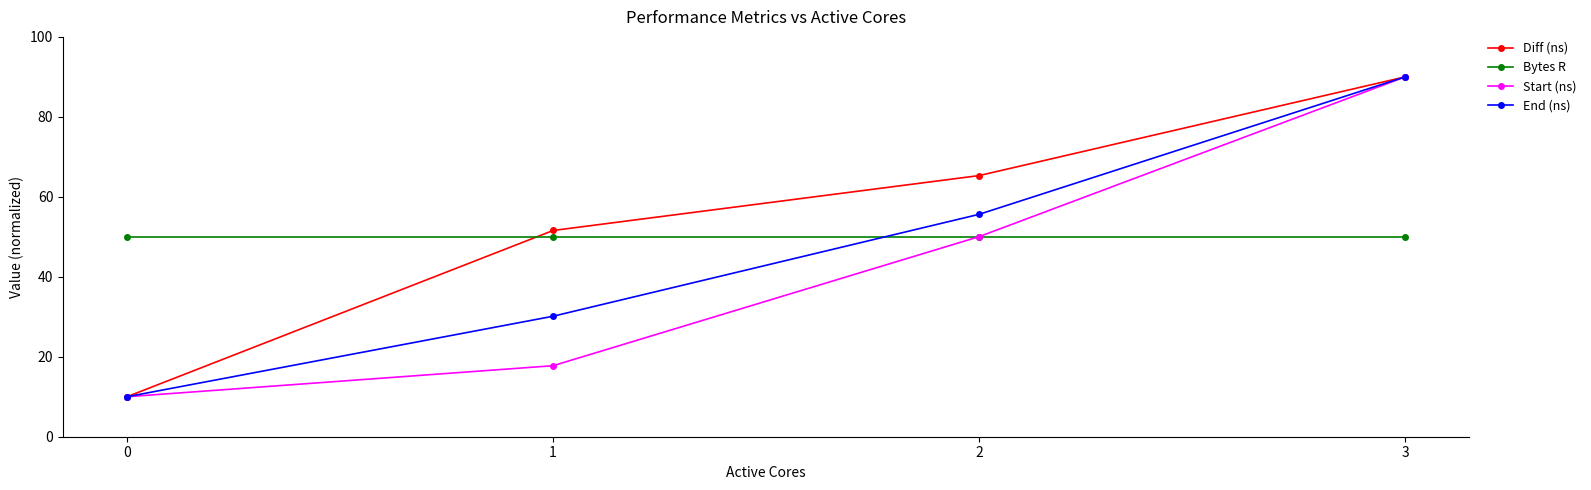

What is the total value across all series at 1?

149.5